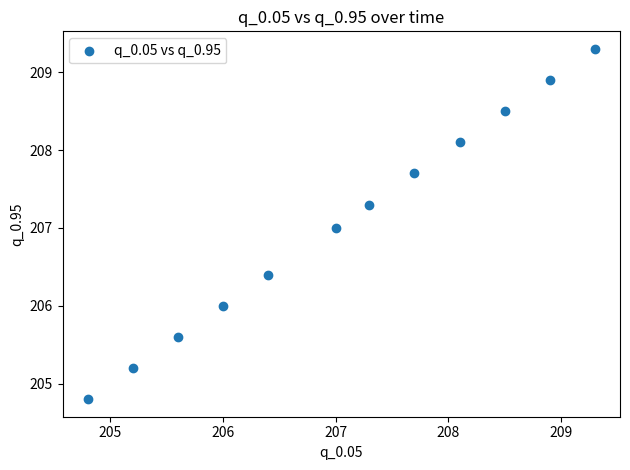

What is the average Y value?

207.1